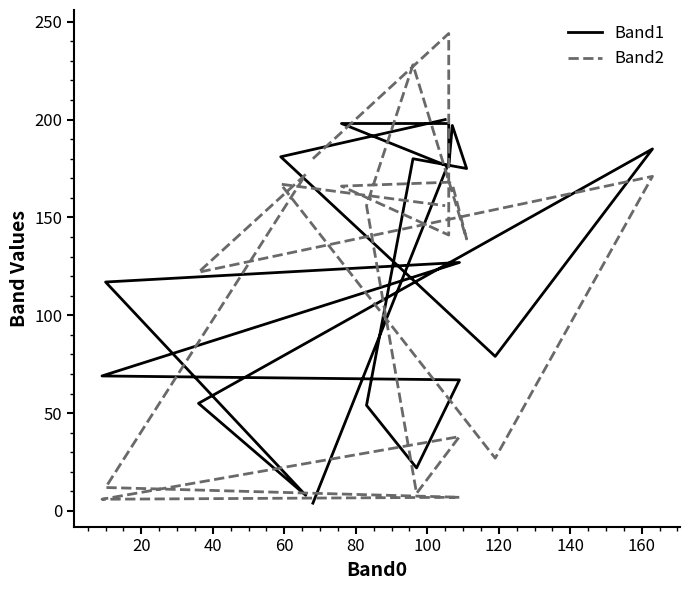

At how many categories does at least one series exceed 26?

19